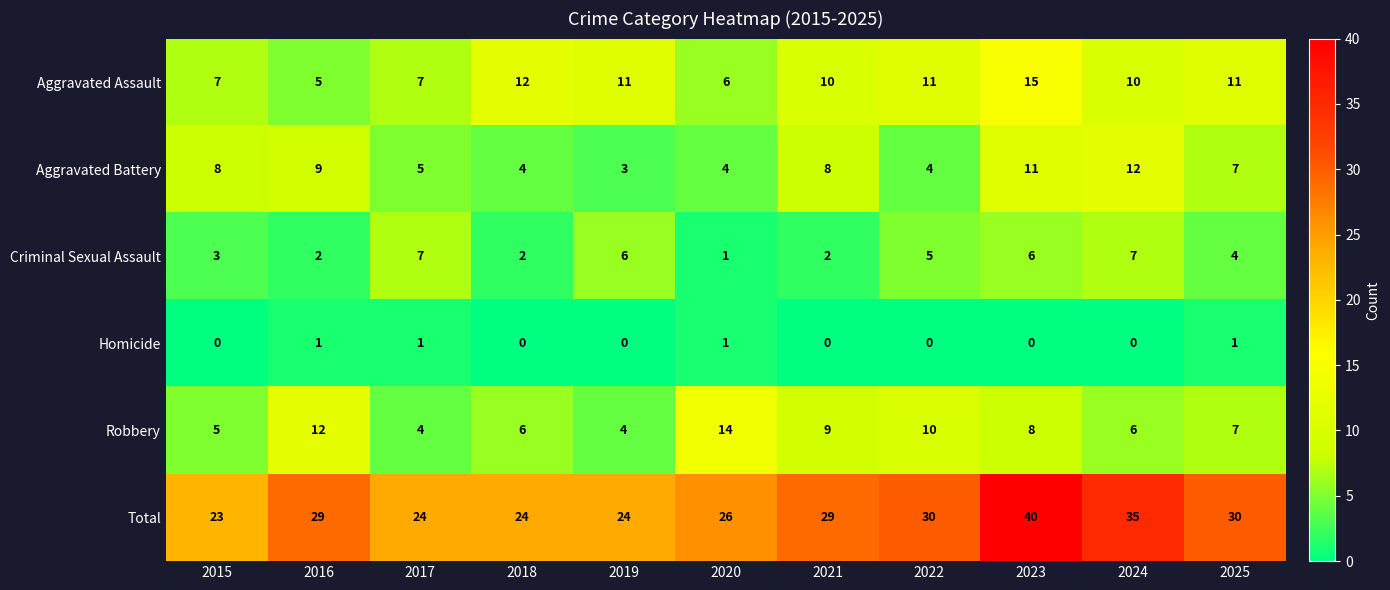

What is the difference between the highest and lowest values at 2023?

40